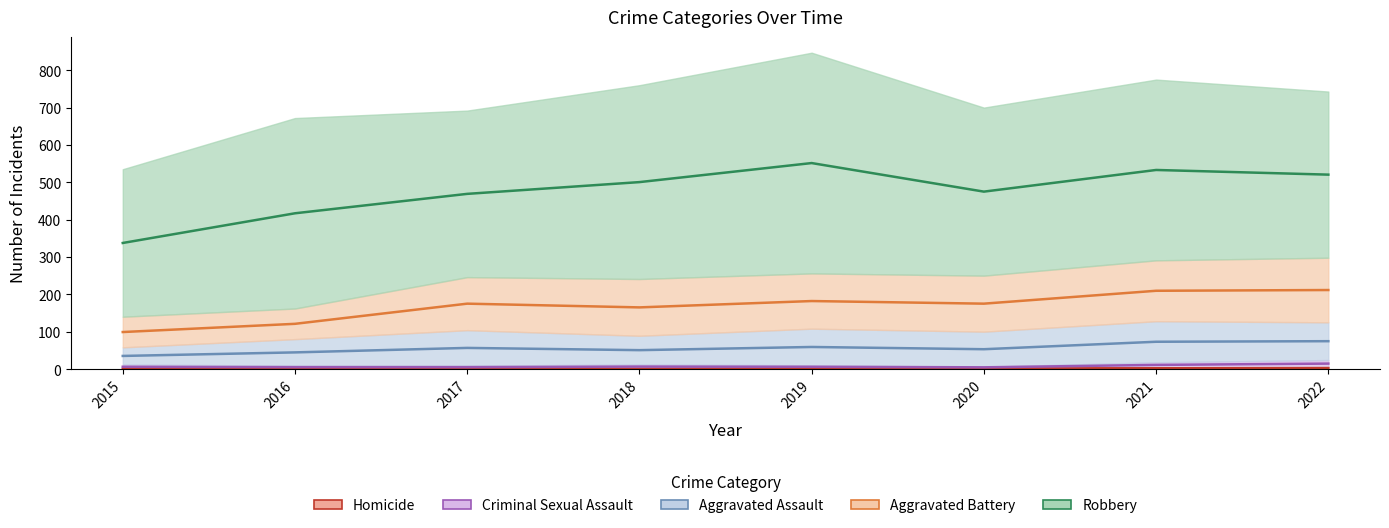

What are all the series names shown in the legend?

Aggravated Assault, Aggravated Battery, Criminal Sexual Assault, Homicide, Robbery